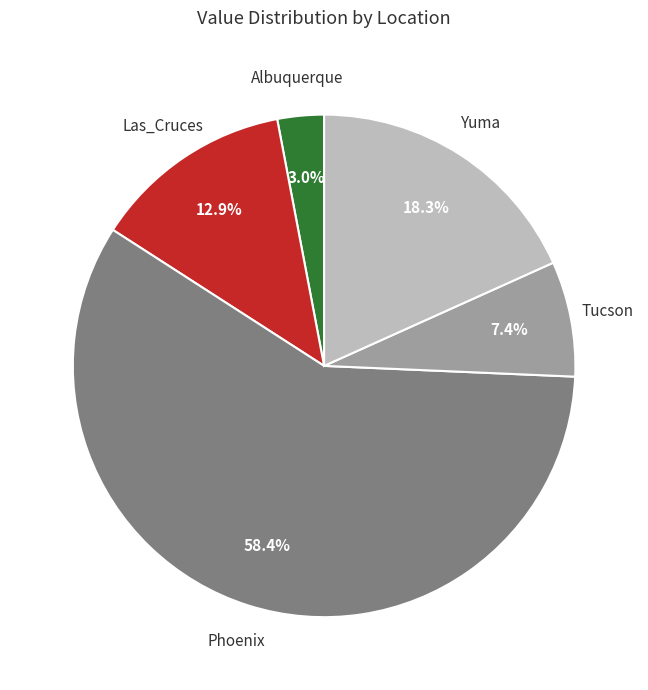

How many segments does this pie chart have?

5